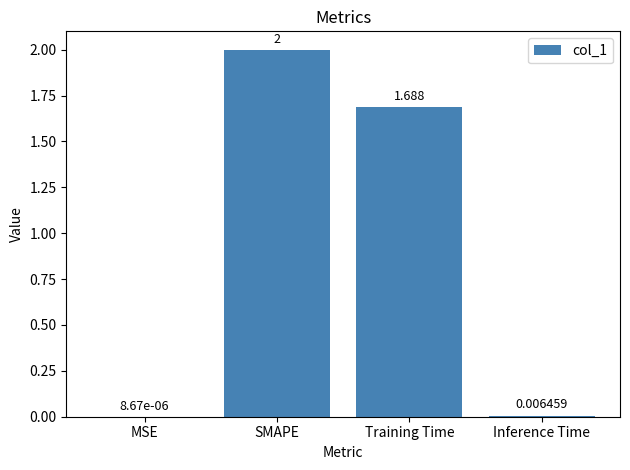

Are the bars horizontal?

No